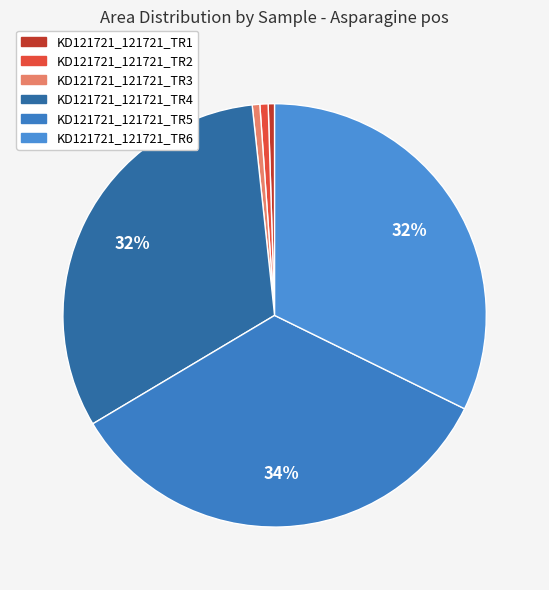

How many slices are in this pie chart?

6